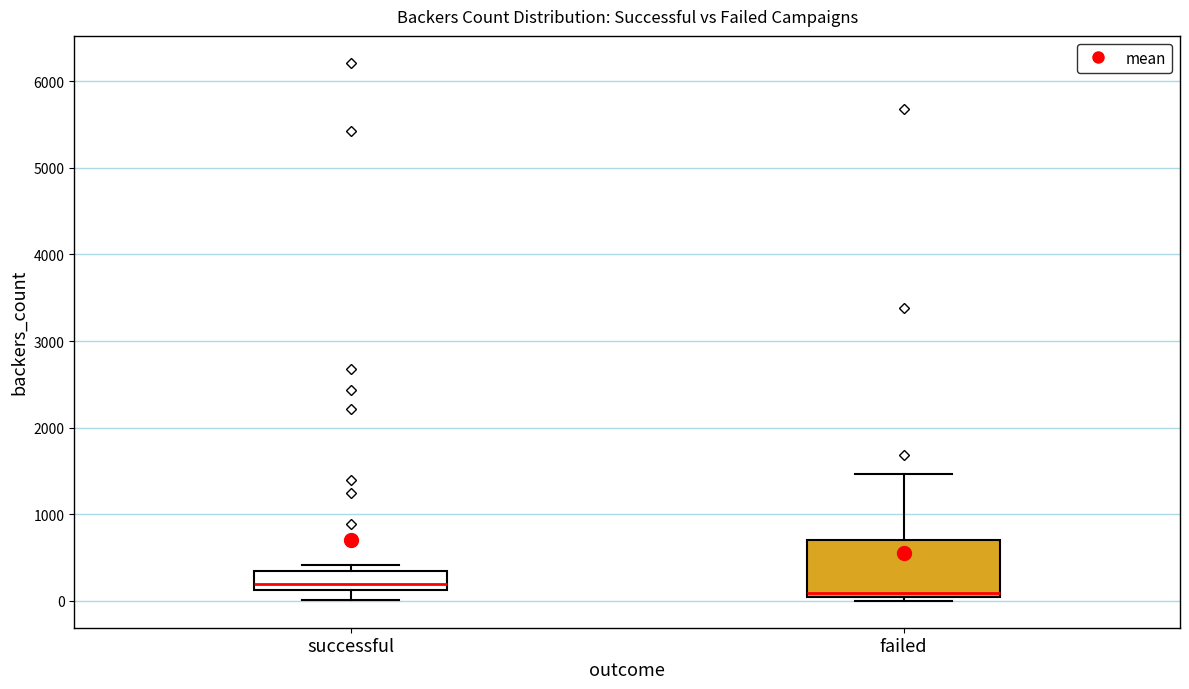

Which box has the highest median line?

successful